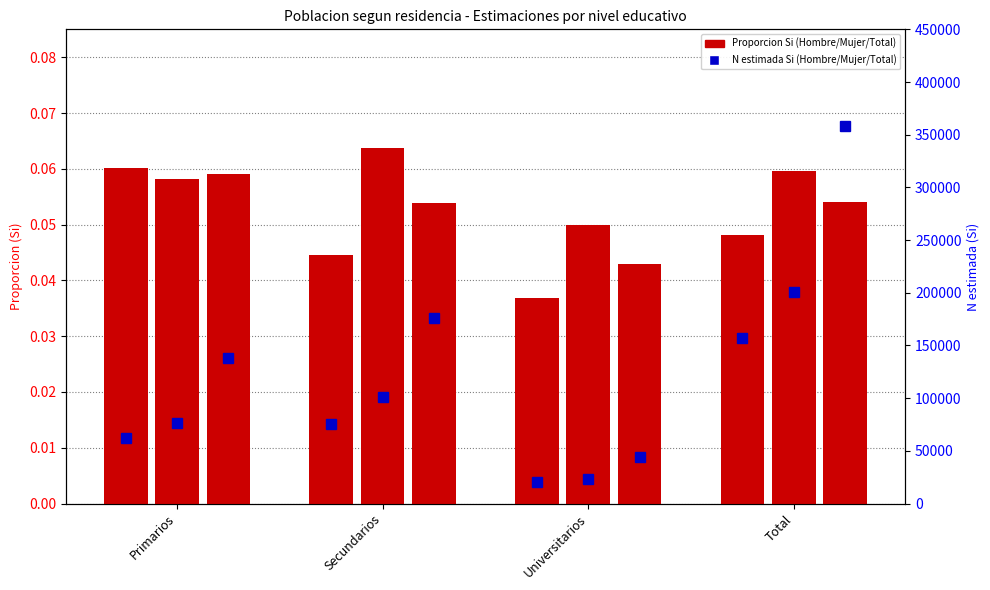

How many values in the Total N series are below 176054?

2